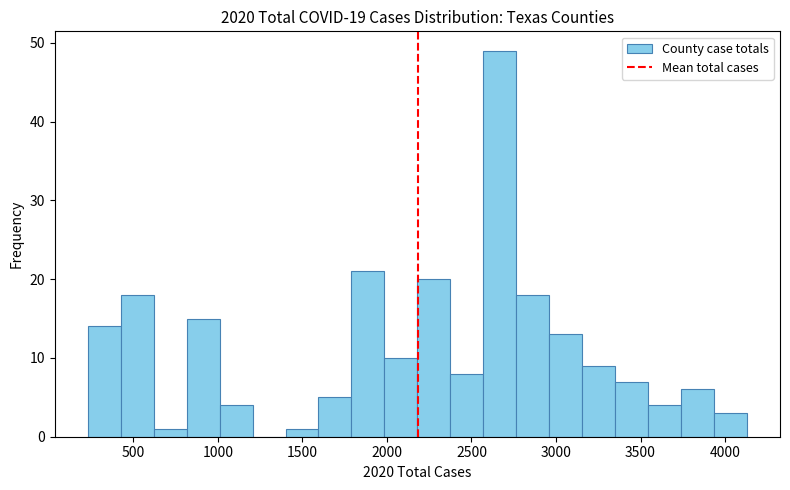

Read against the x-axis, roughly where is the centre of the tallest bar?

2650